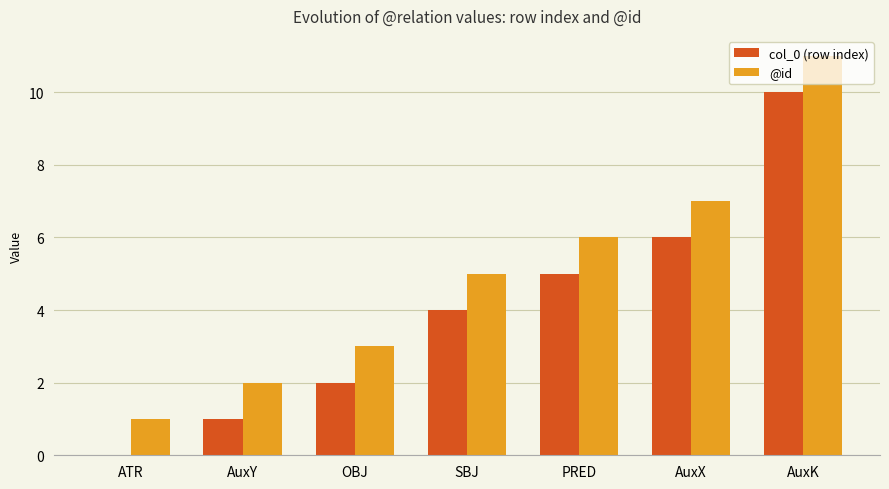

How many values in col_0 (row index) are above zero?

6